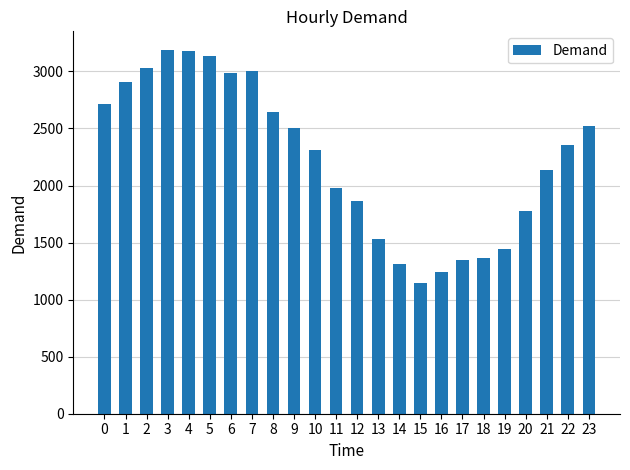

At which label is the value closest to 2169?

21